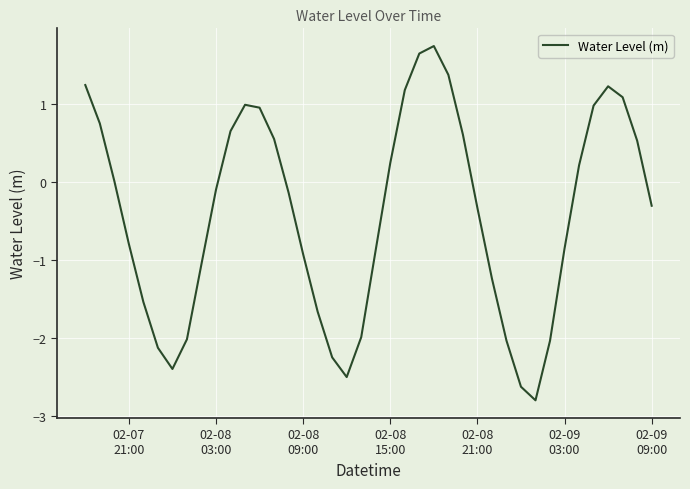

What is the minimum value shown in the chart?

-2.8